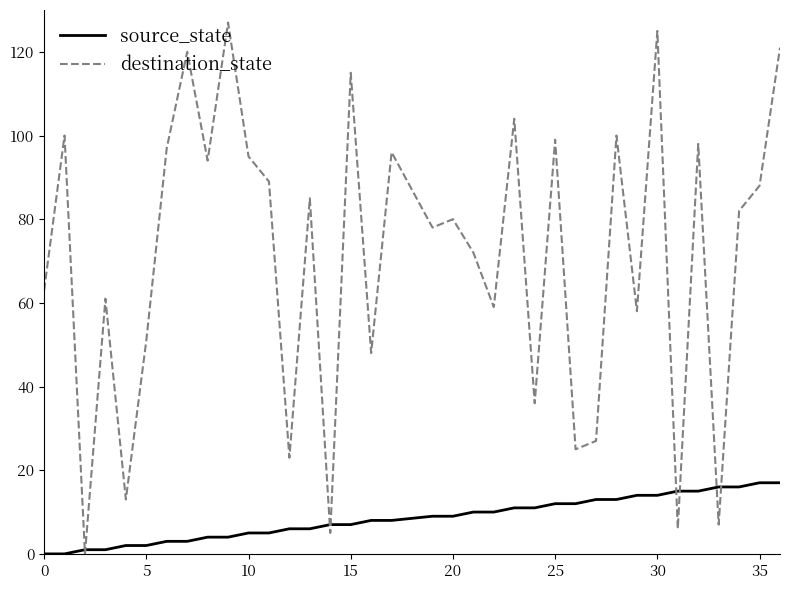

How many categories are shown in the chart?

36